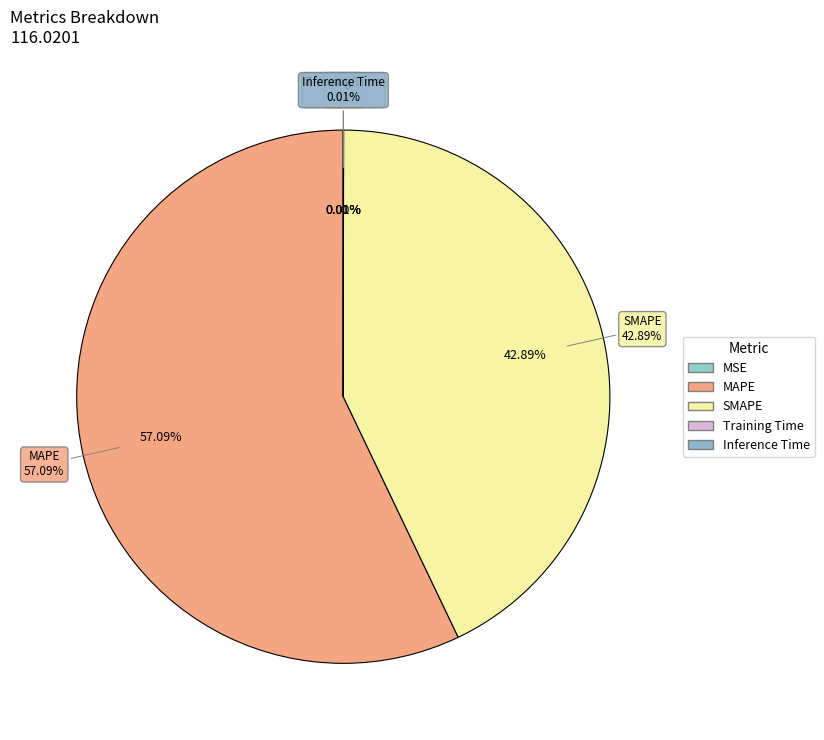

To the nearest percent, what is the difference between the SMAPE and MAPE slice percentages?

14%